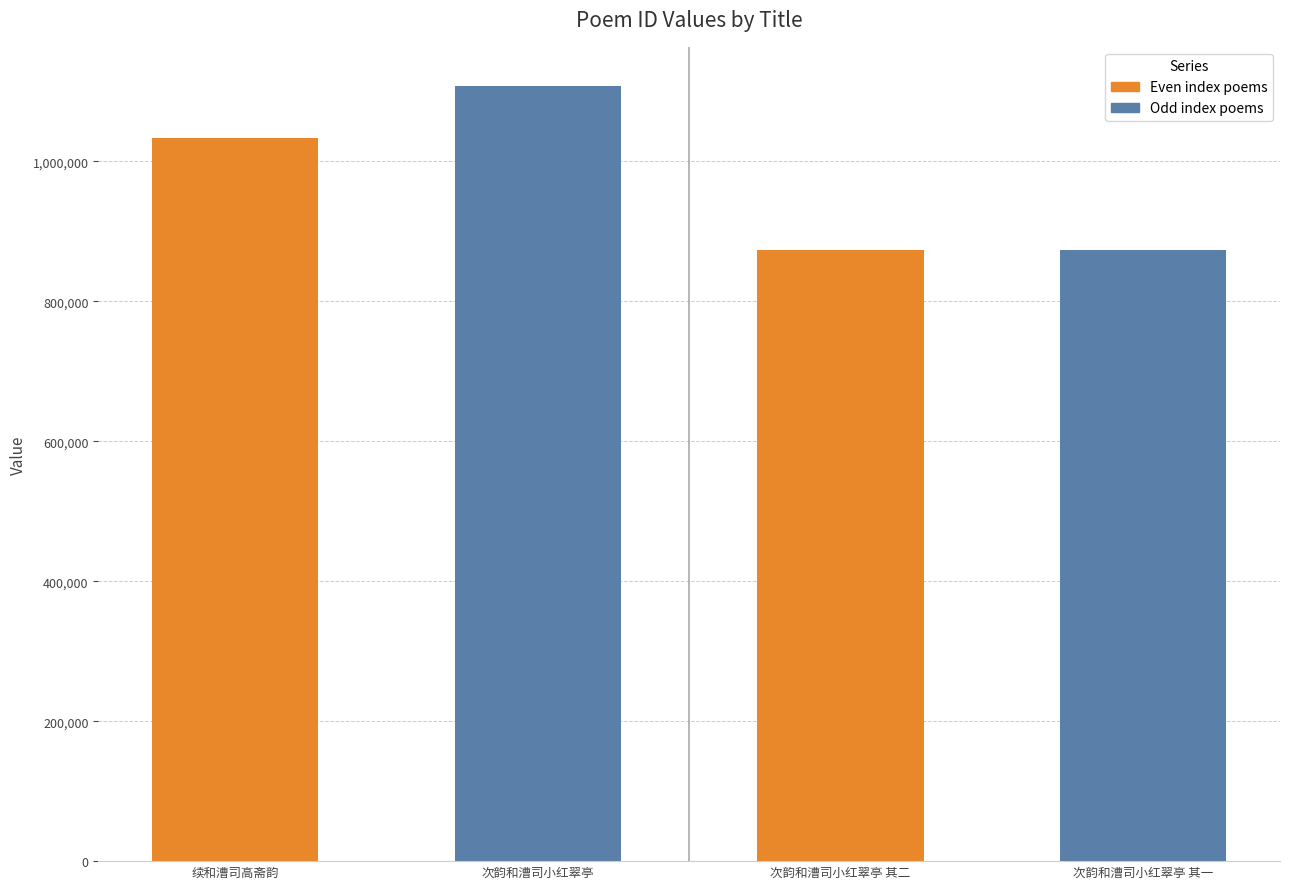

How many bars are there in total?

4